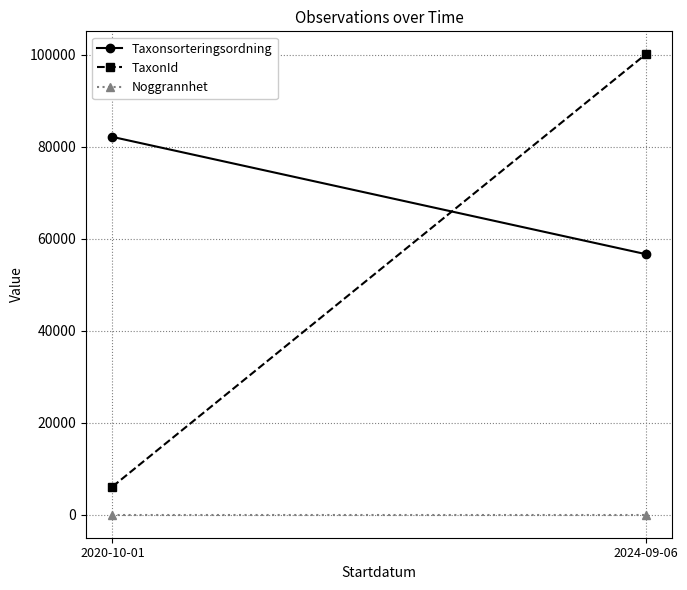

Reading left to right, what are all the values shown in this chart?

Taxonsorteringsordning: 82182.7	56688.0
TaxonId: 6116.0	100138.0
Noggrannhet: 10.0	10.0